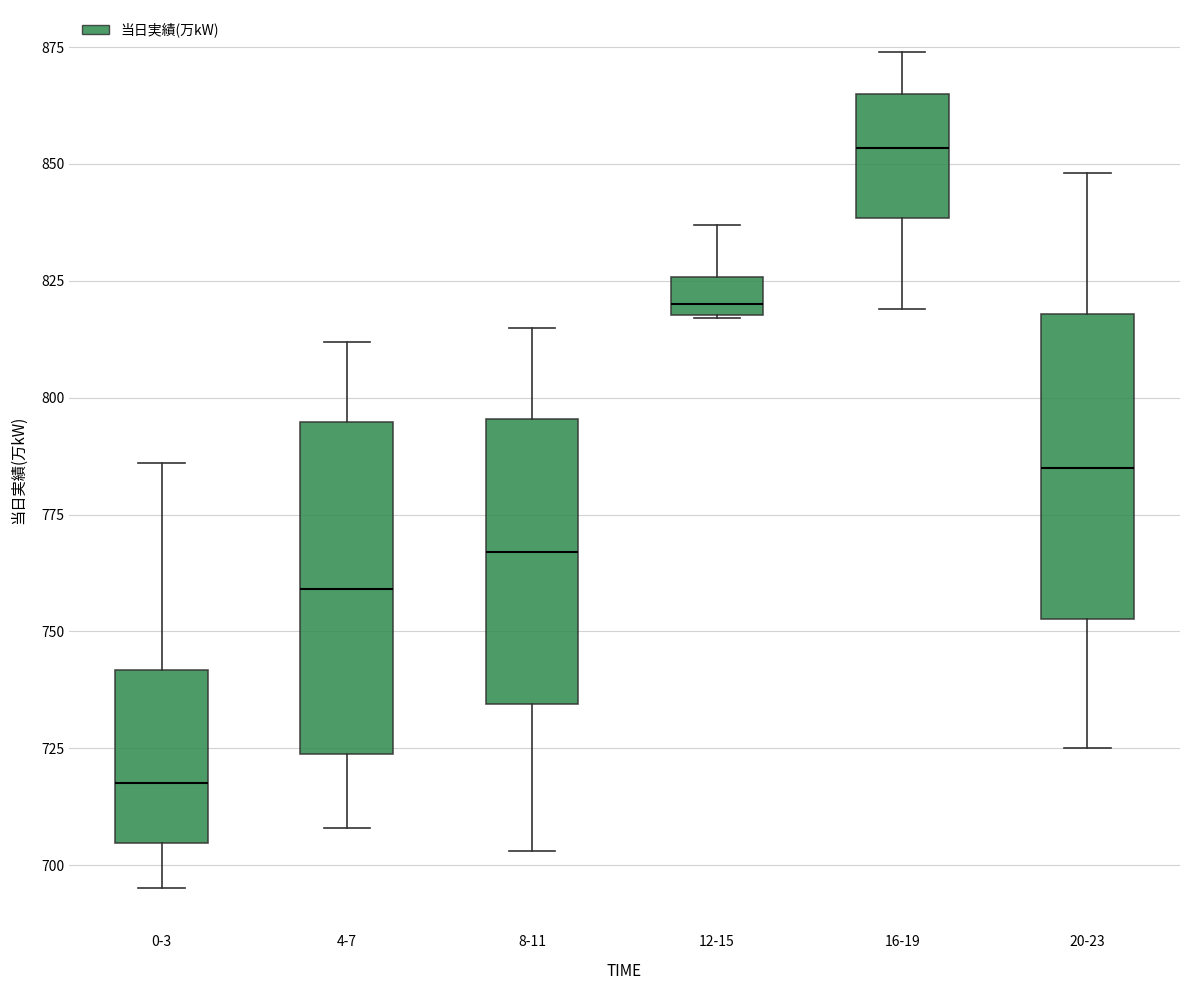

Which box is the tallest, from its lower edge to its upper edge?

4-7